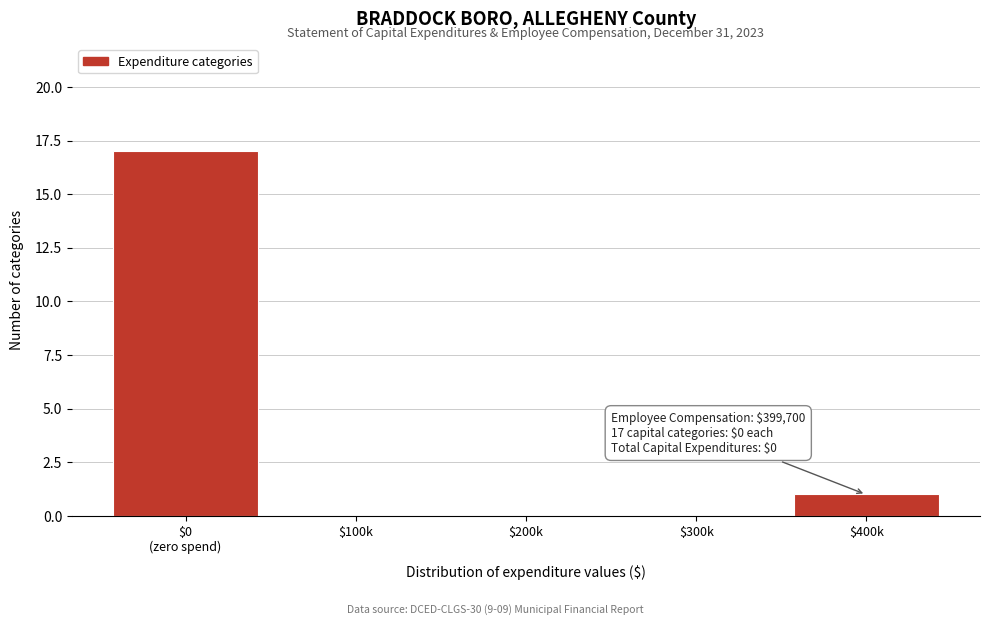

The chart shows a value of -6 at $100k. True or false?

False